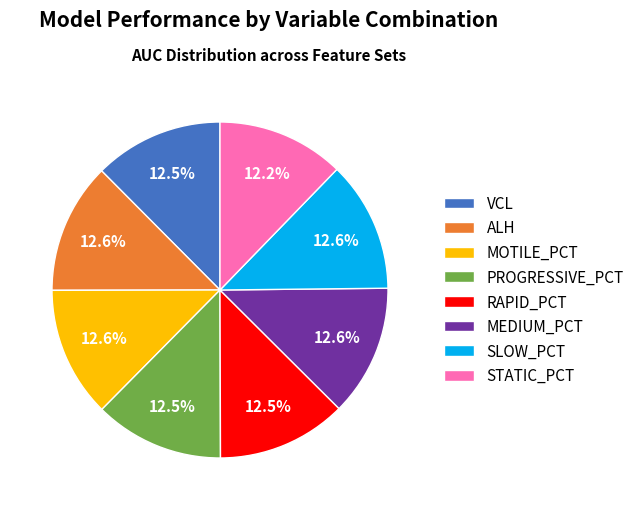

Is VCL the majority of the pie?

No